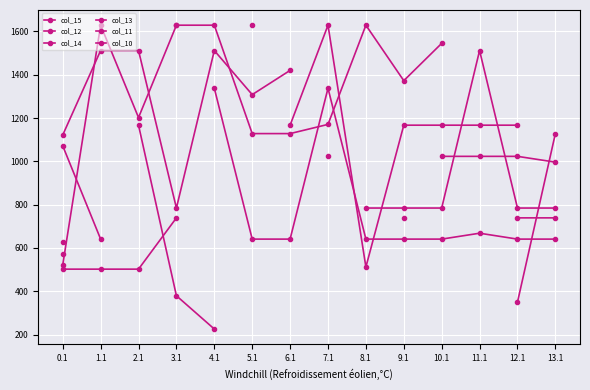

What are all the series names shown in the legend?

col_15, col_12, col_14, col_13, col_11, col_10